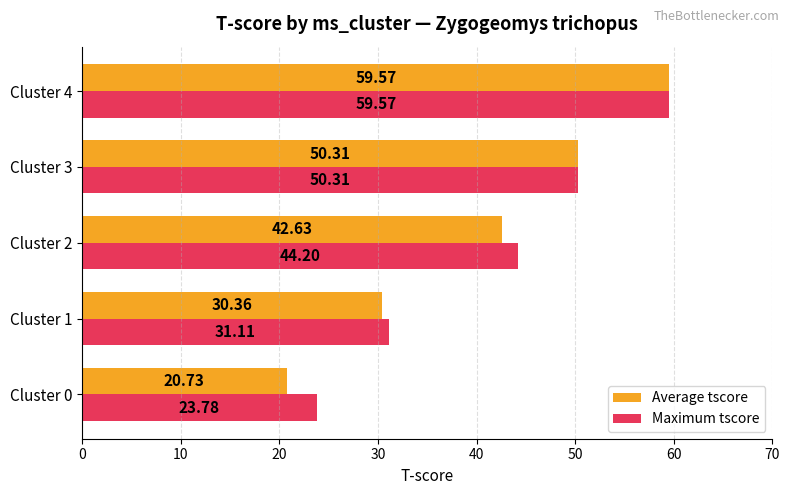

Rank the series at Cluster 0 from lowest to highest value.

Average tscore, Maximum tscore